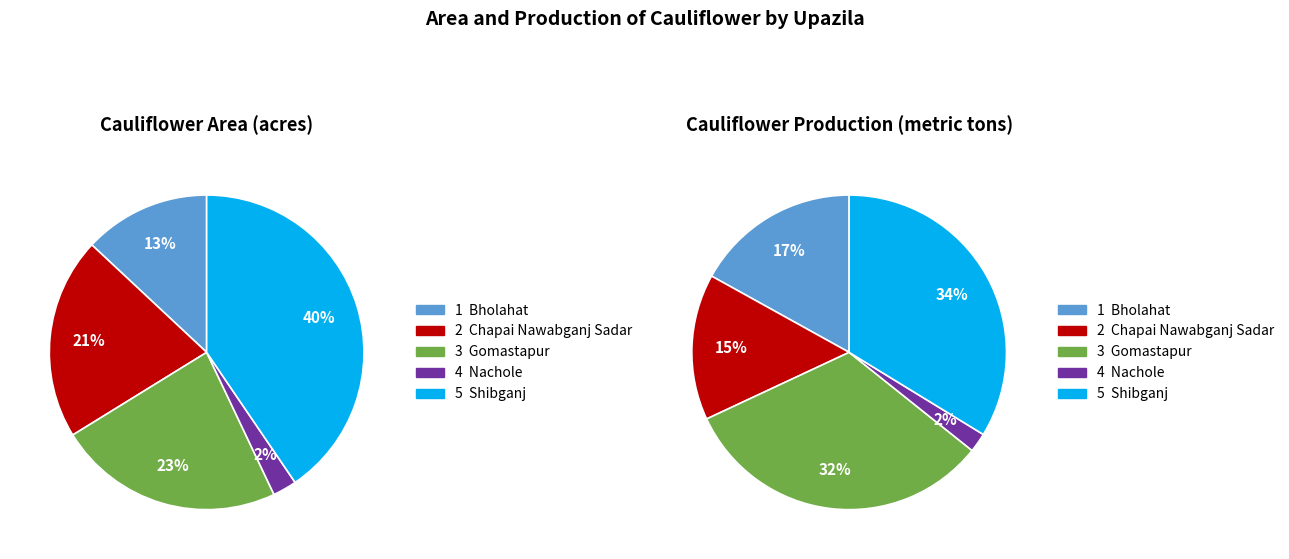

How many segments does this pie chart have?

5